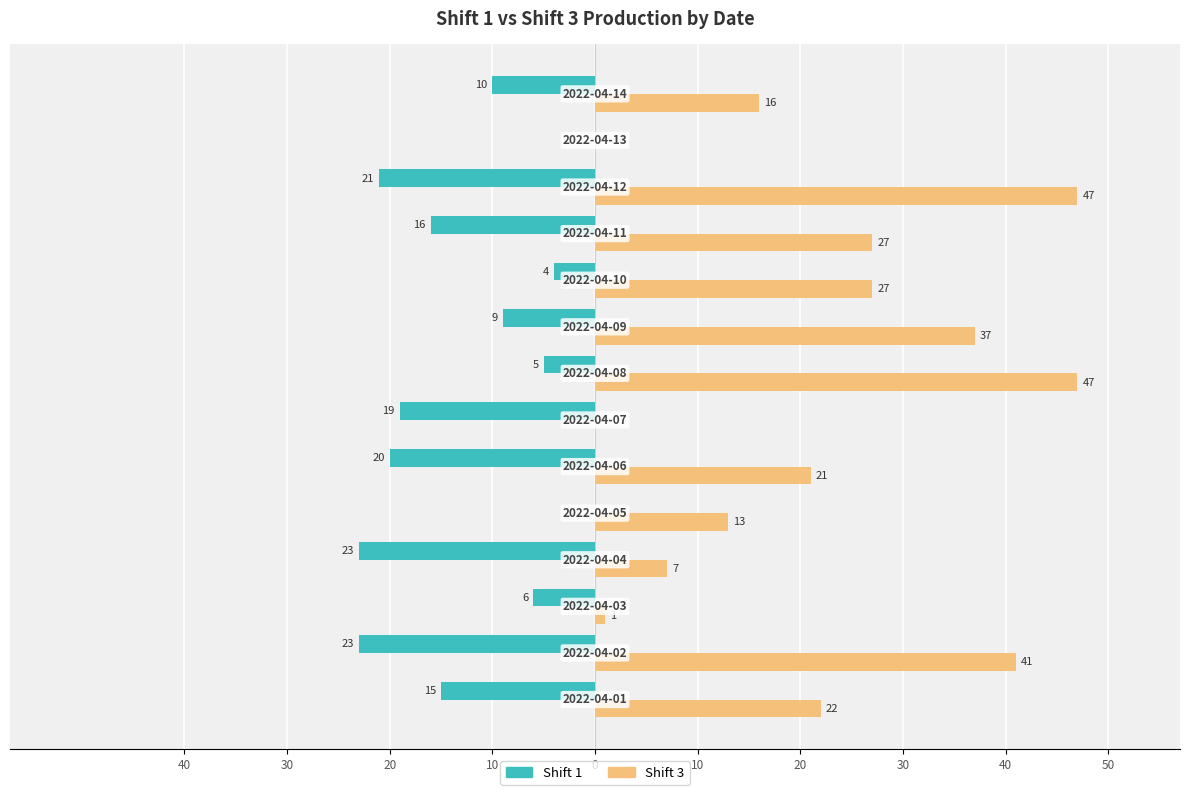

How many groups of bars are there?

14